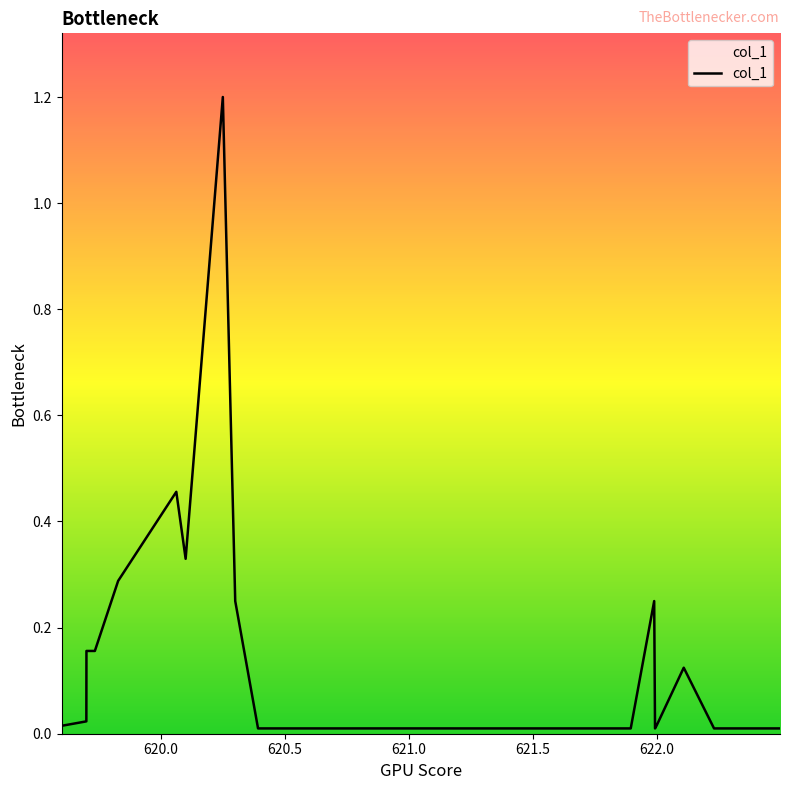

What is the maximum value shown in the chart?

1.2